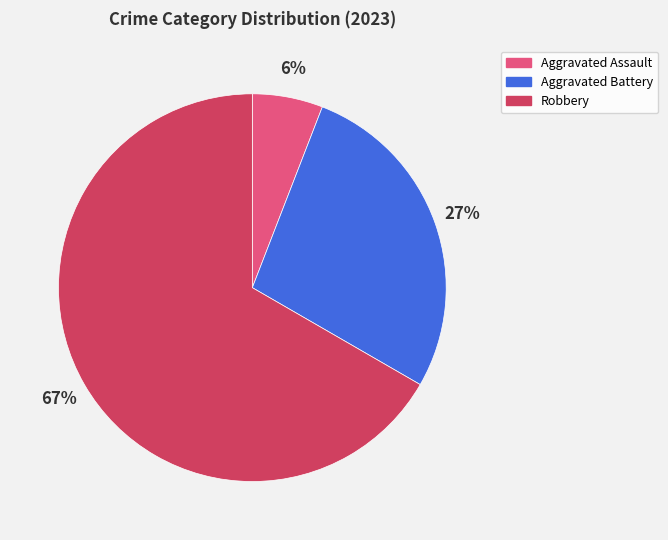

Which slice is the smallest?

Aggravated Assault